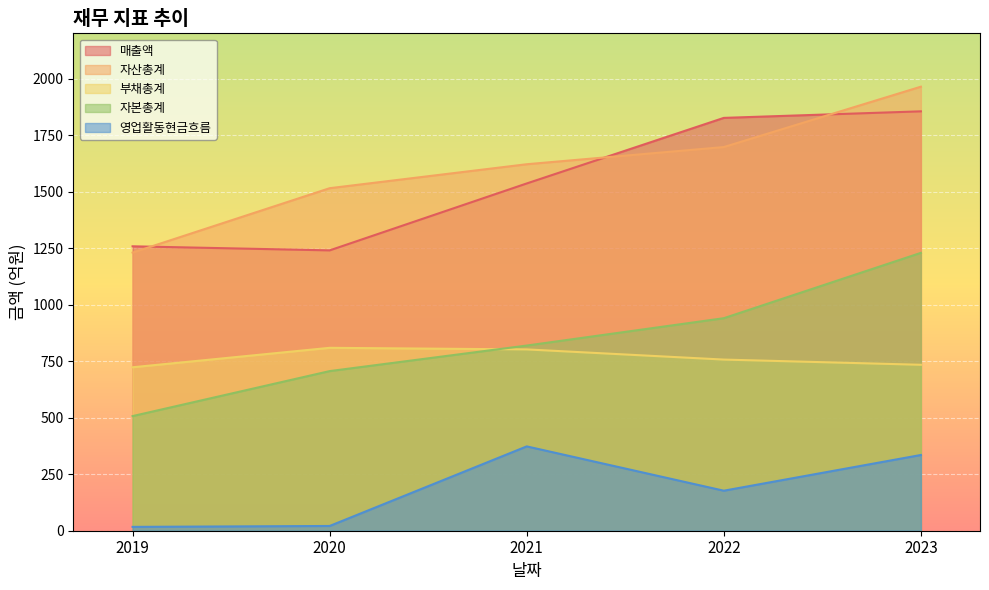

How many lines are shown in the chart?

5